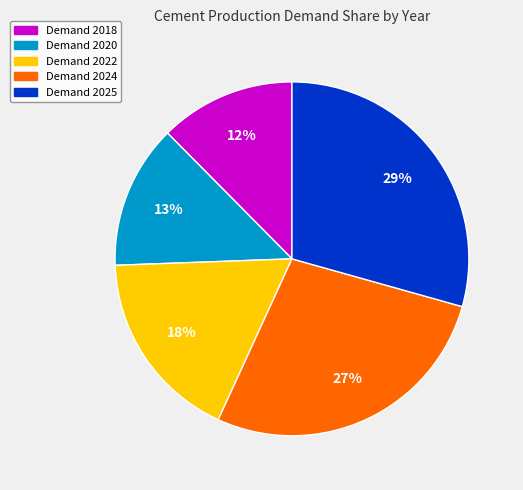

To the nearest percent, what is the average slice percentage?

20%